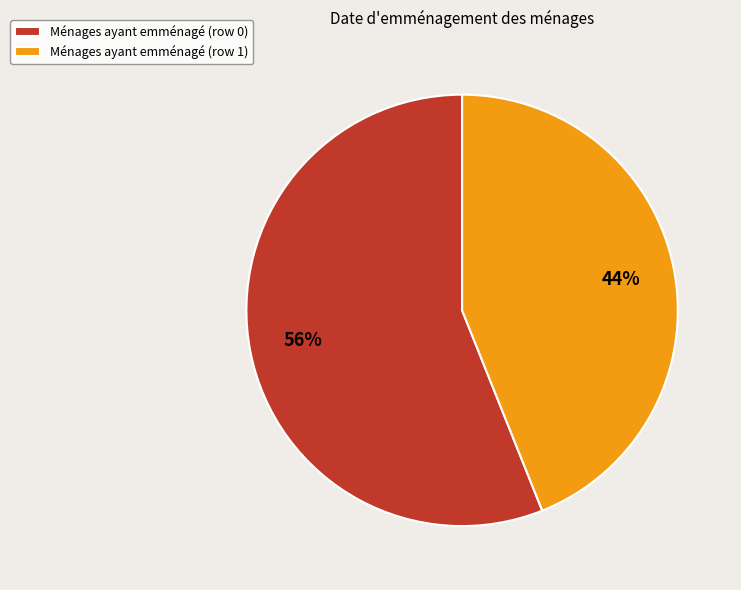

How many segments does this pie chart have?

2